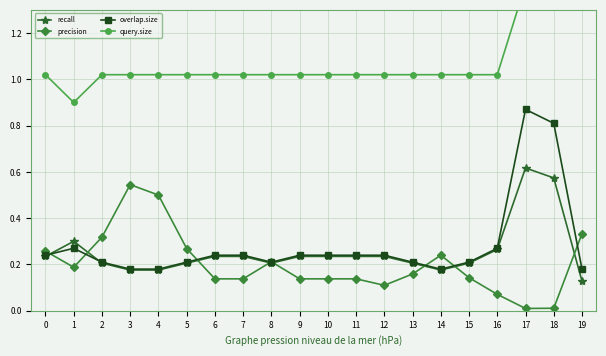

Which series has the largest total across all categories?

query.size